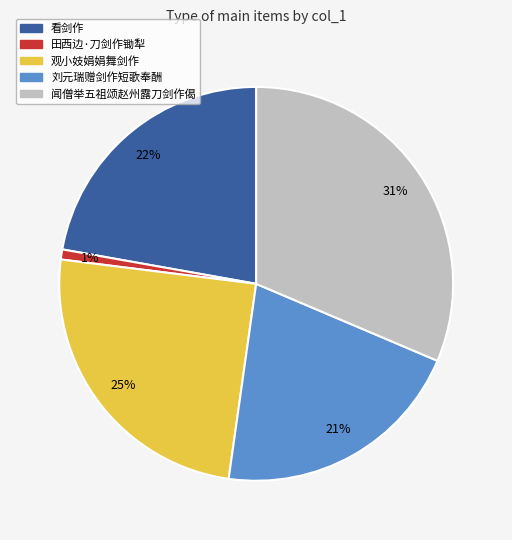

To the nearest percent, what is the difference between the 刘元瑞赠剑作短歌奉酬 and 观小妓娟娟舞剑作 slice percentages?

4%